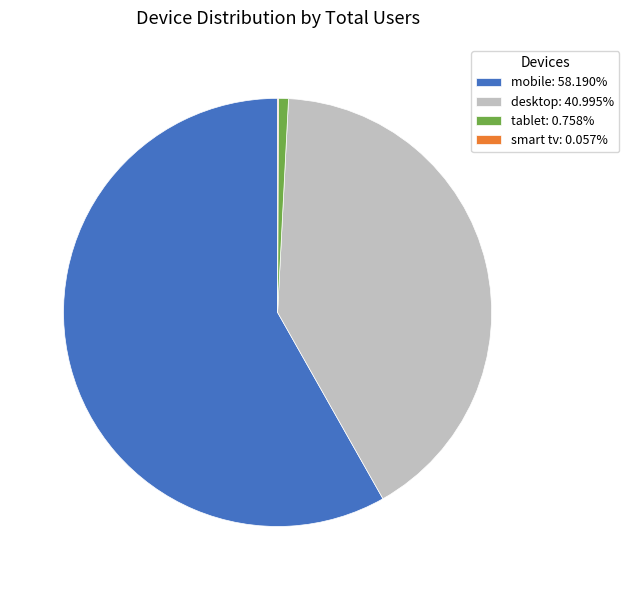

Is there any slice that represents more than half of the pie?

Yes